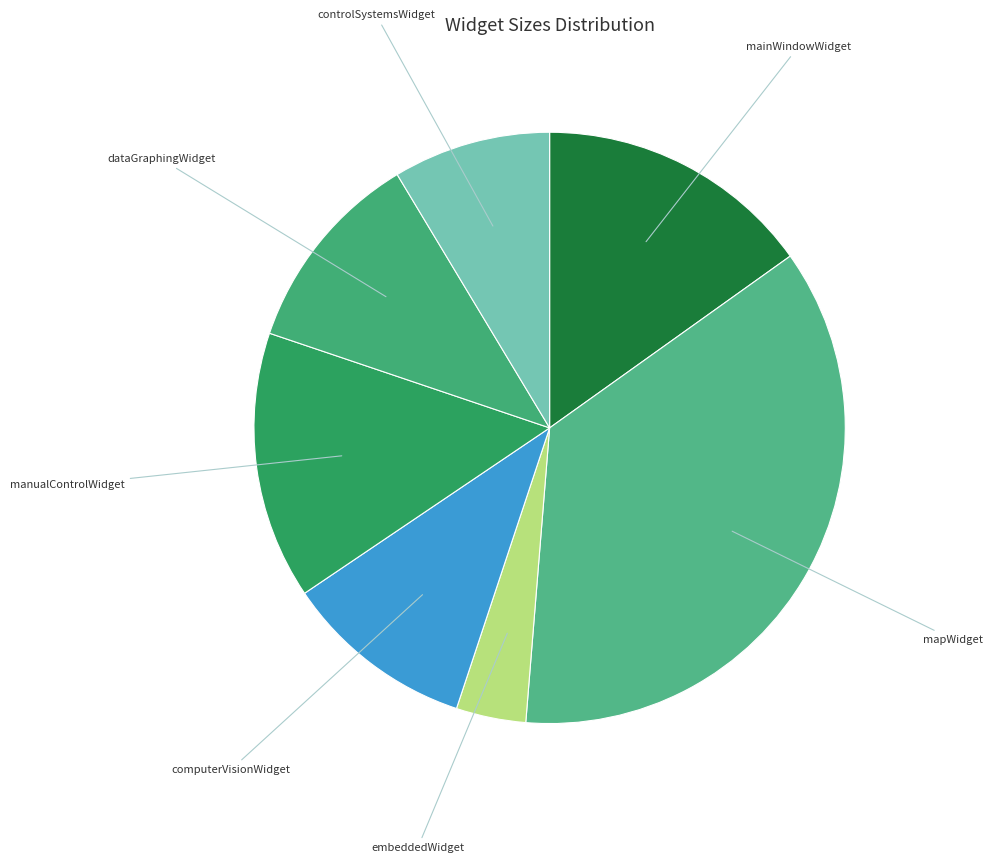

Is there any slice that represents more than half of the pie?

No